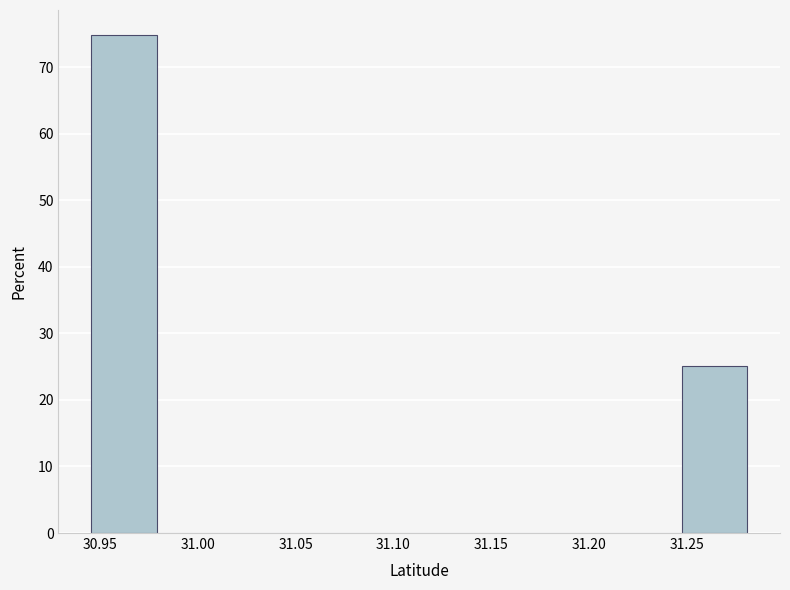

What is the height of the bar covering 30.945 to 30.980 on the x-axis? Neither the bar edges nor the heights are printed on the chart, so give them approximately, as read against the axes.

75